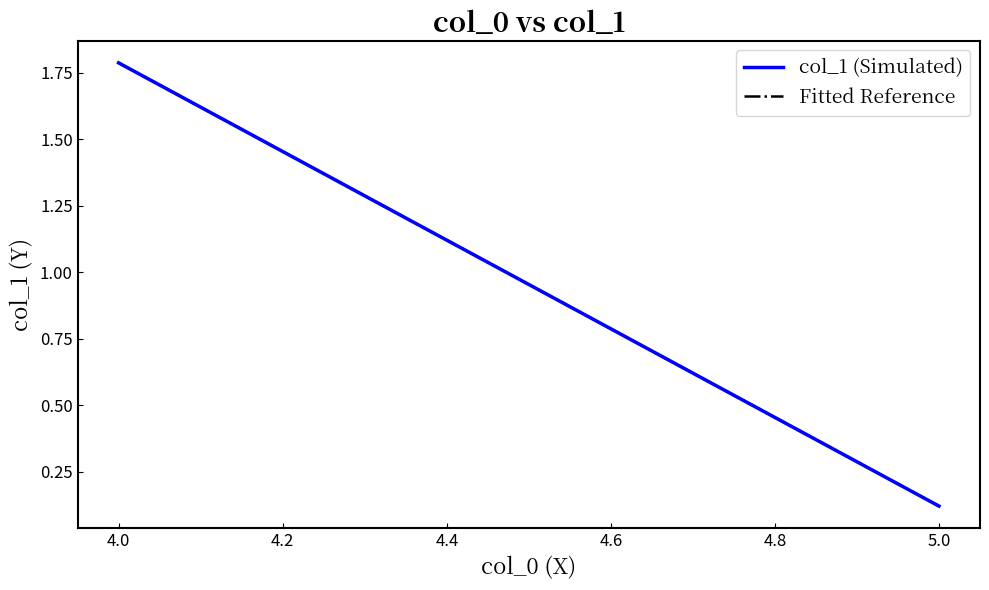

Is the value of Fitted Reference at 4.0 greater than the value of col_1 (Simulated) at 5.0?

Yes